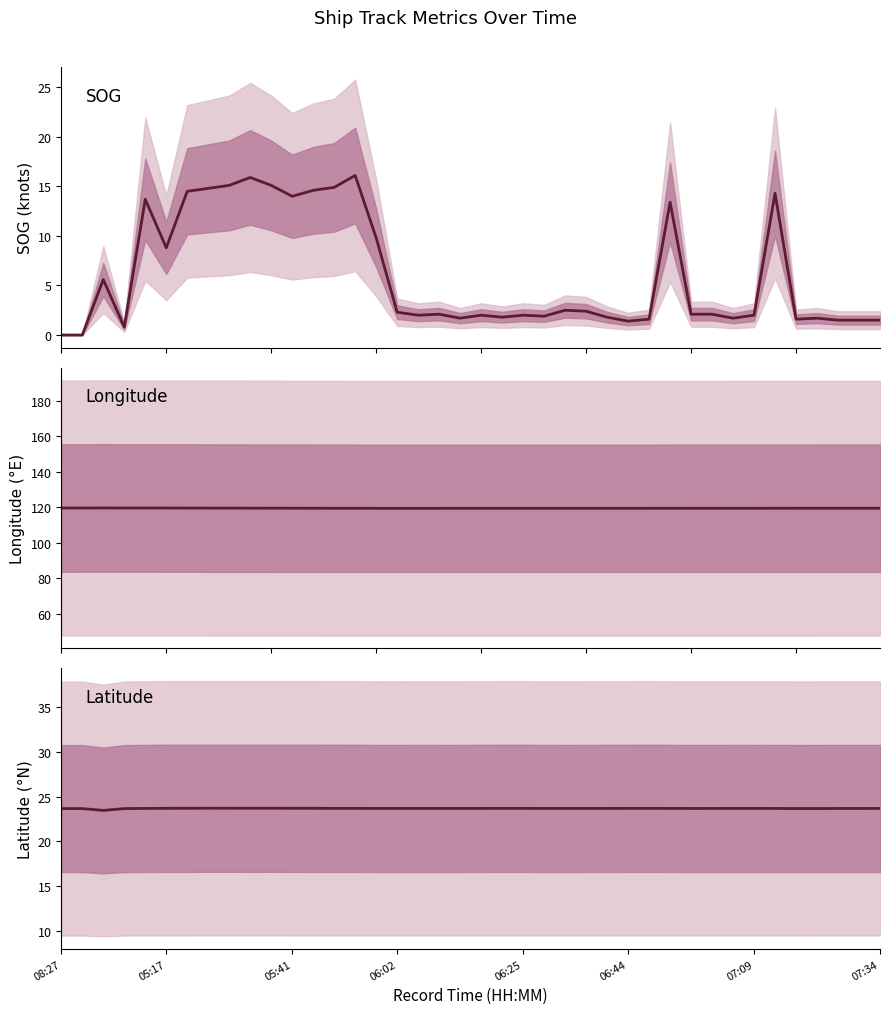

What is the maximum value for SOG?

16.1